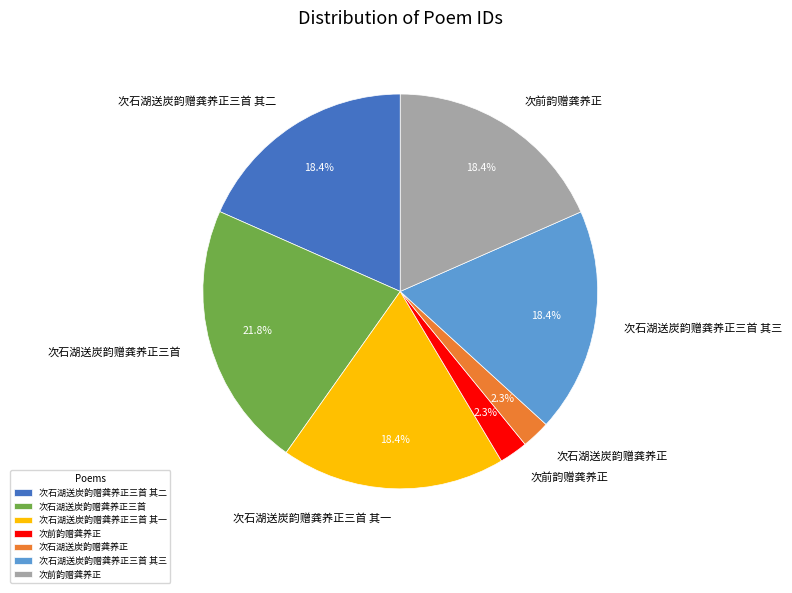

Is there a majority slice in this chart?

No